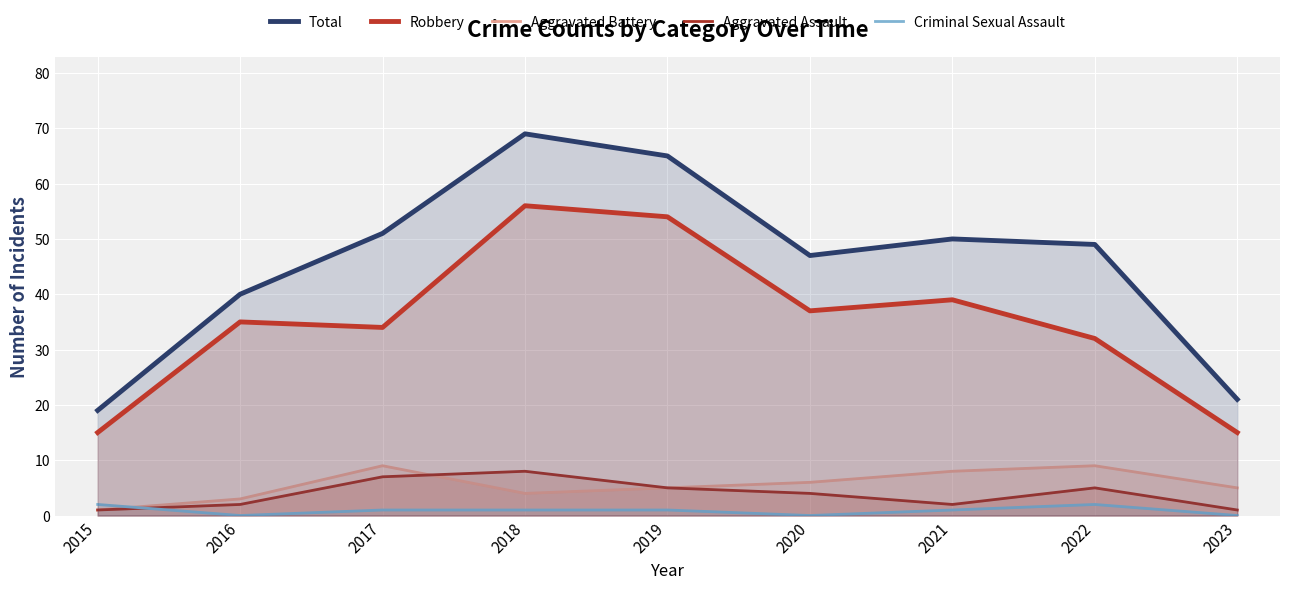

True or false: Robbery and Criminal Sexual Assault cross at least once.

False